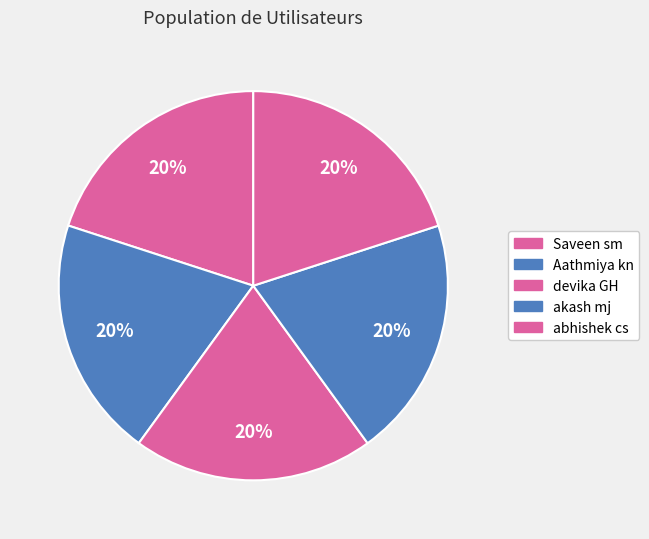

How many segments does this pie chart have?

5